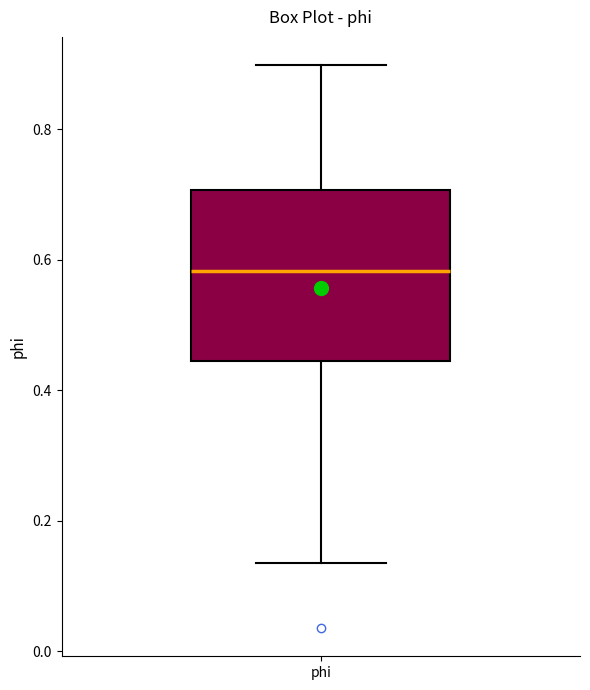

Where is the lower edge of the box for phi on the y-axis? The values are not printed on the chart, so give them approximately, as read against the axis.

0.44